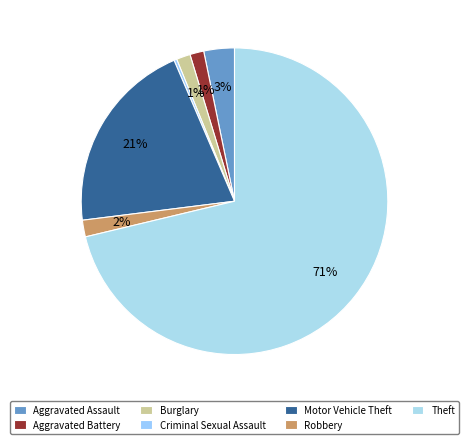

How many segments does this pie chart have?

7